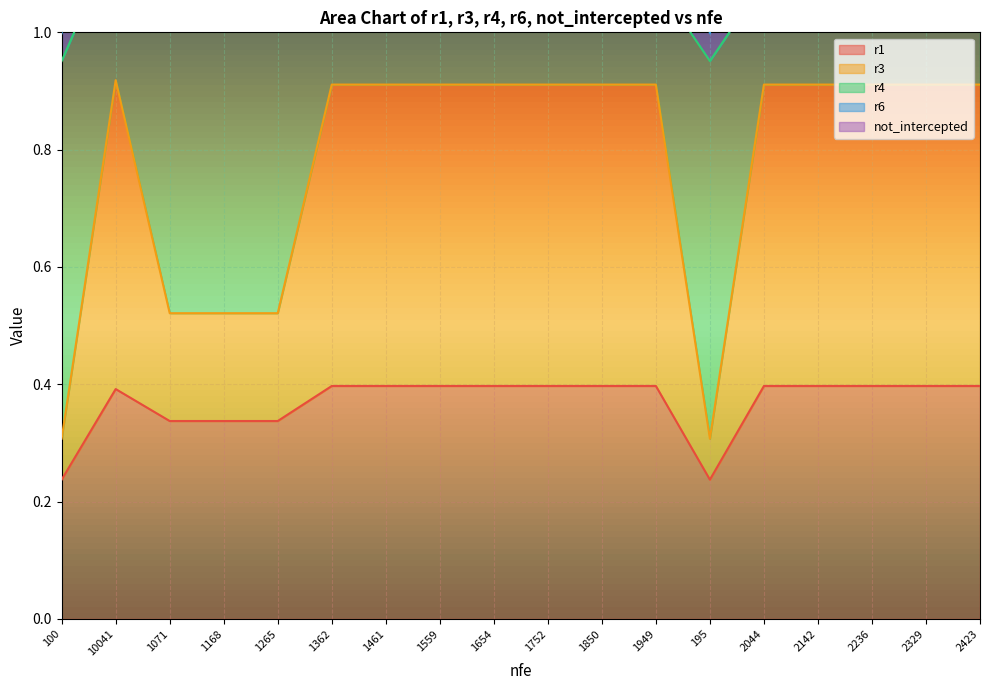

What position from the right is 1850?

8